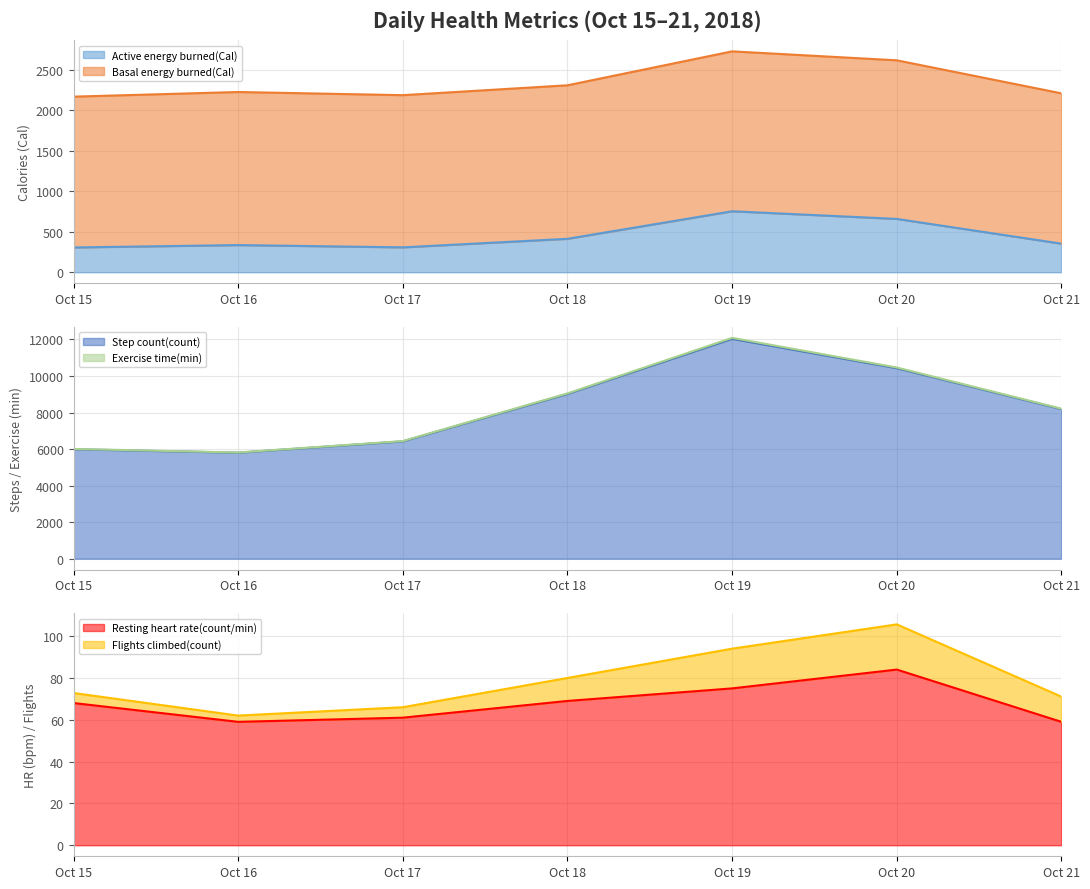

What is the maximum value for Step count(count)?

12032.3